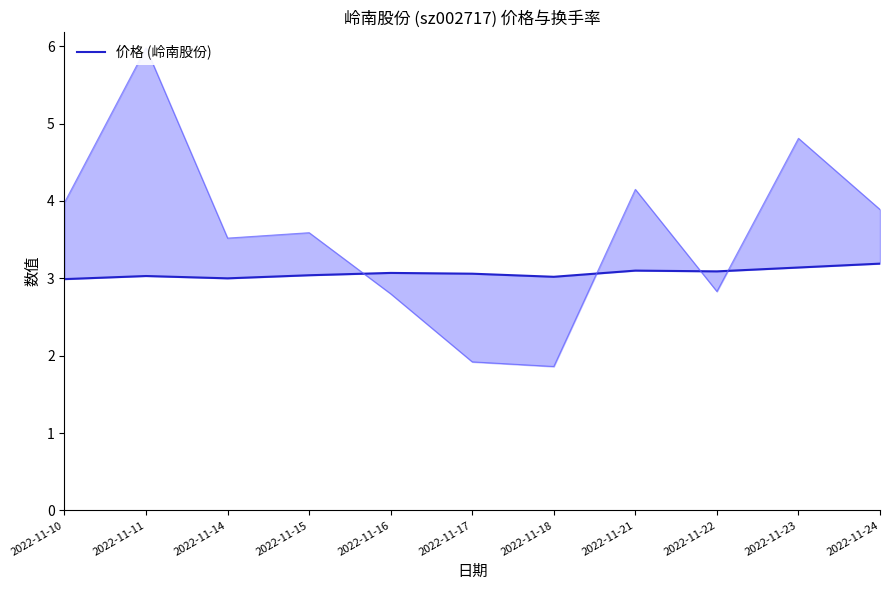

Rank the categories by value from highest to lowest.

2022-11-24, 2022-11-23, 2022-11-21, 2022-11-22, 2022-11-16, 2022-11-17, 2022-11-15, 2022-11-11, 2022-11-18, 2022-11-14, 2022-11-10